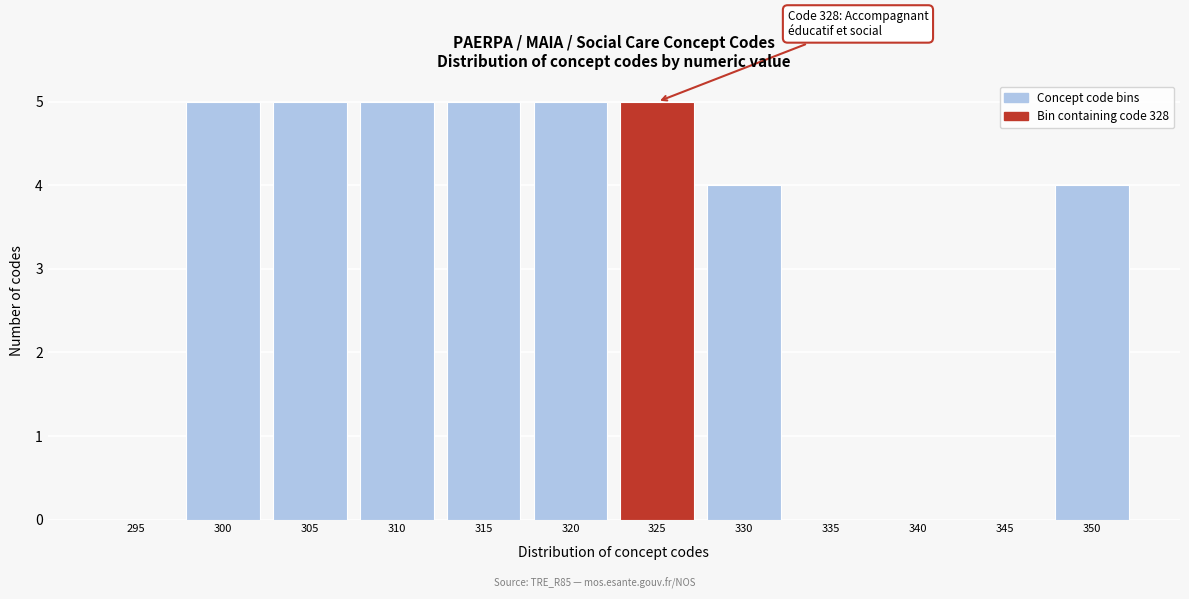

Reading left to right, what are all the values shown in this chart?

295=0	300=5	305=5	310=5	315=5	320=5	325=5	330=4	335=0	340=0	345=0	350=4